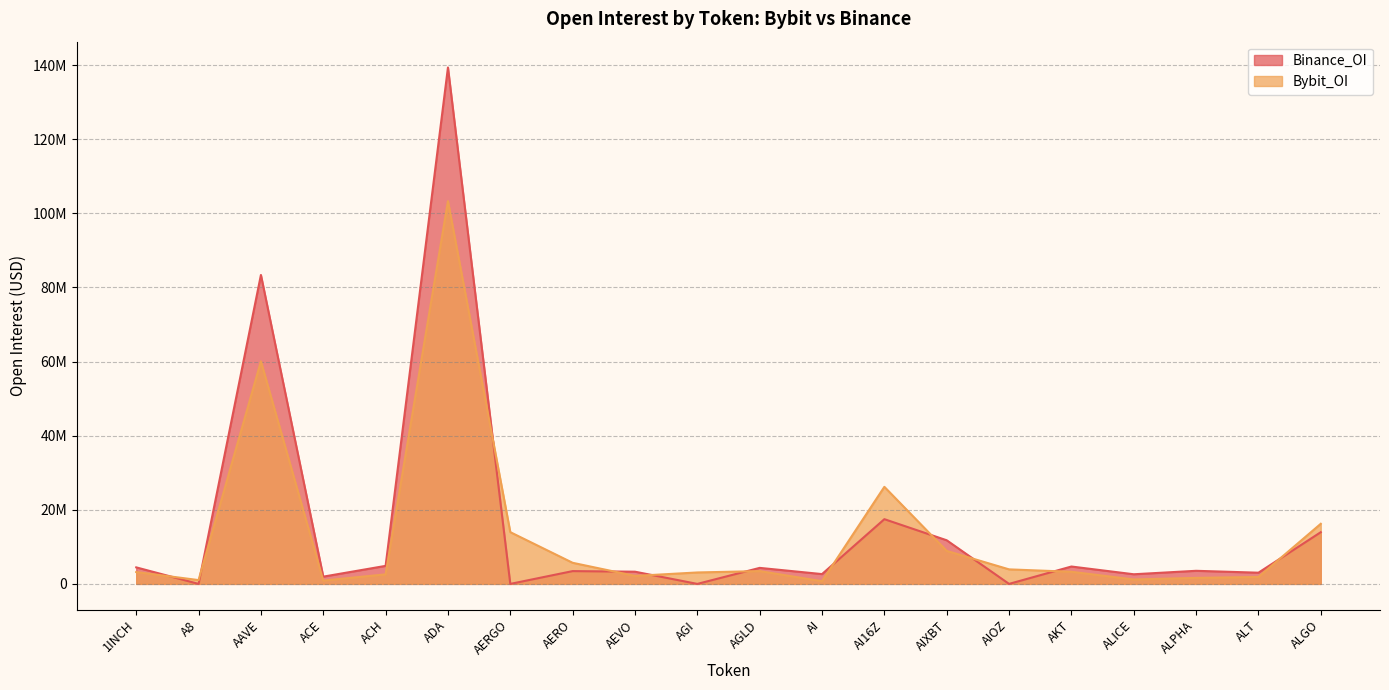

How many series are shown in this chart?

2